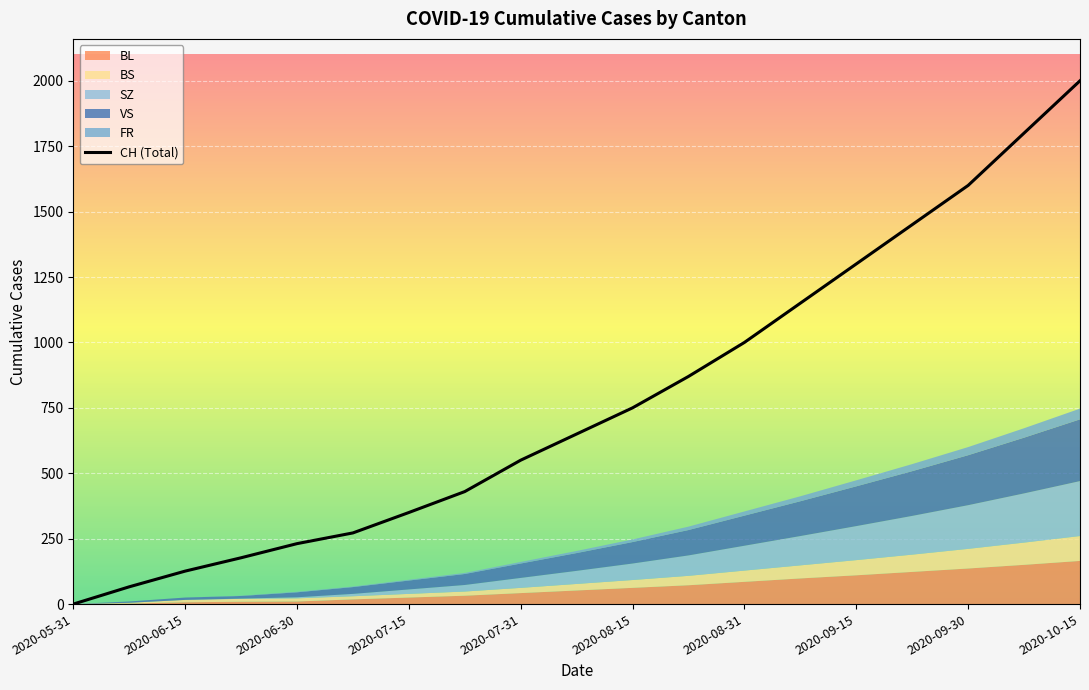

At which category is the sum across all series the highest?

2020-10-15